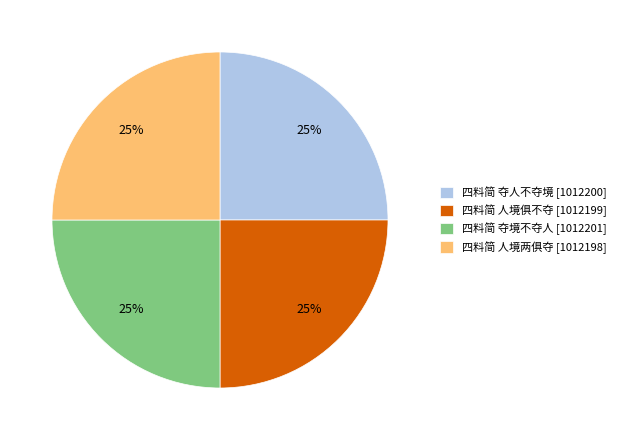

Does 四料简 夺人不夺境 account for over 50% of the chart?

No